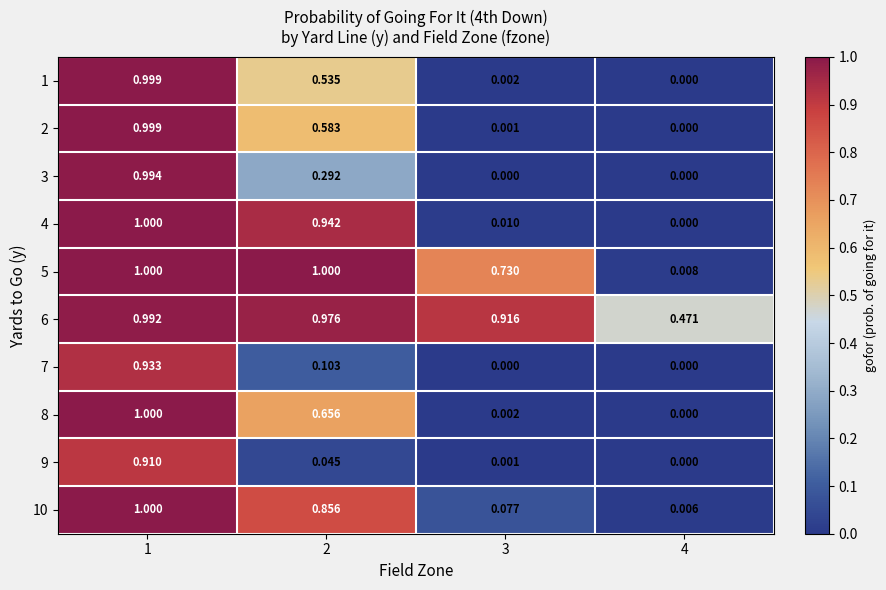

At which category is the sum across all series the highest?

1